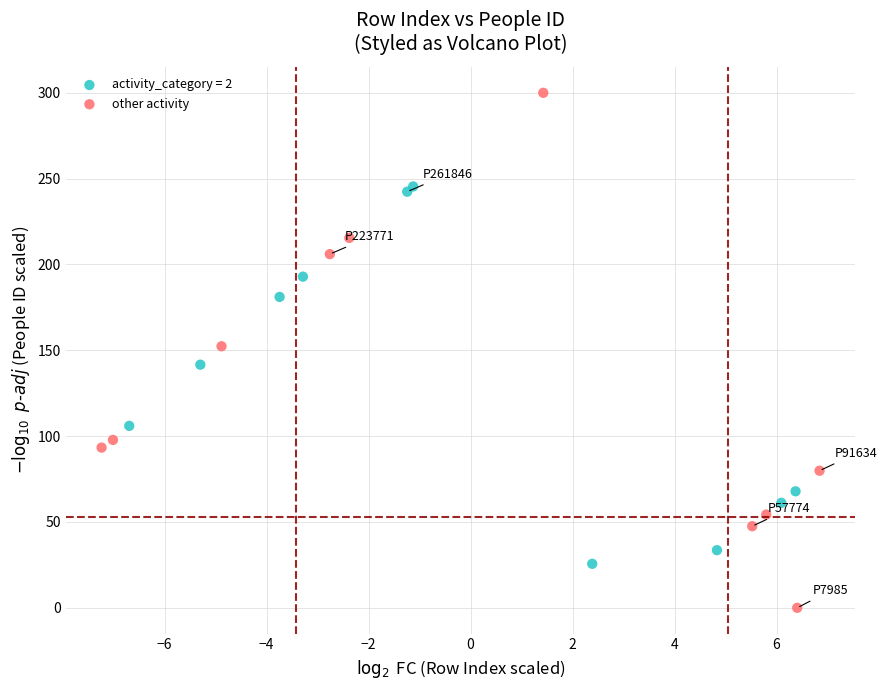

Which series reaches the minimum Y coordinate?

other activity